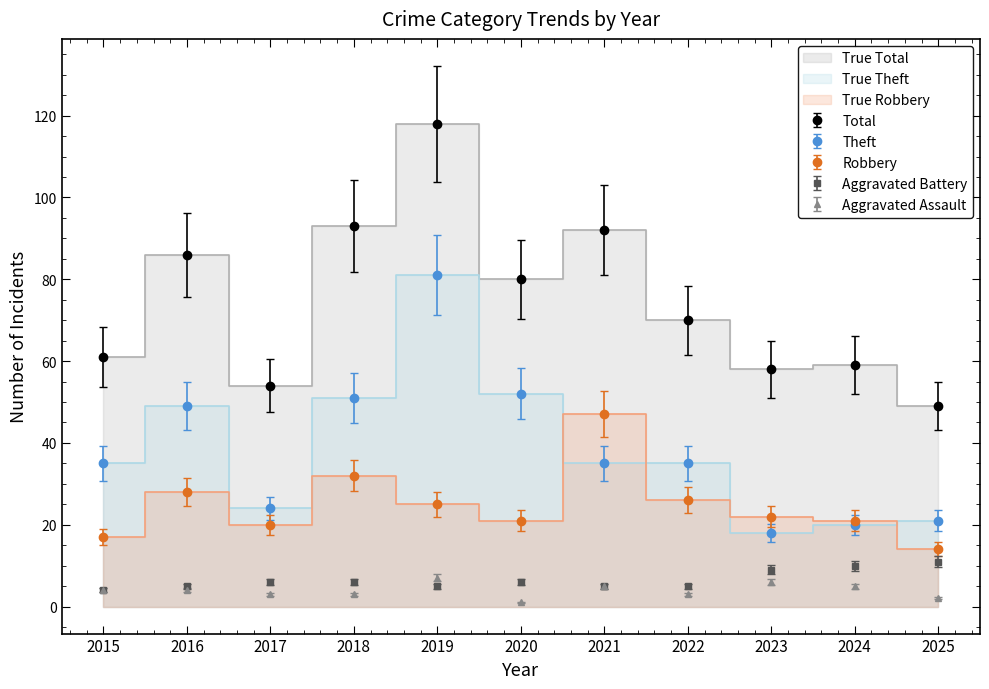

True or false: Robbery has more than 1 points higher than both neighbors.

True